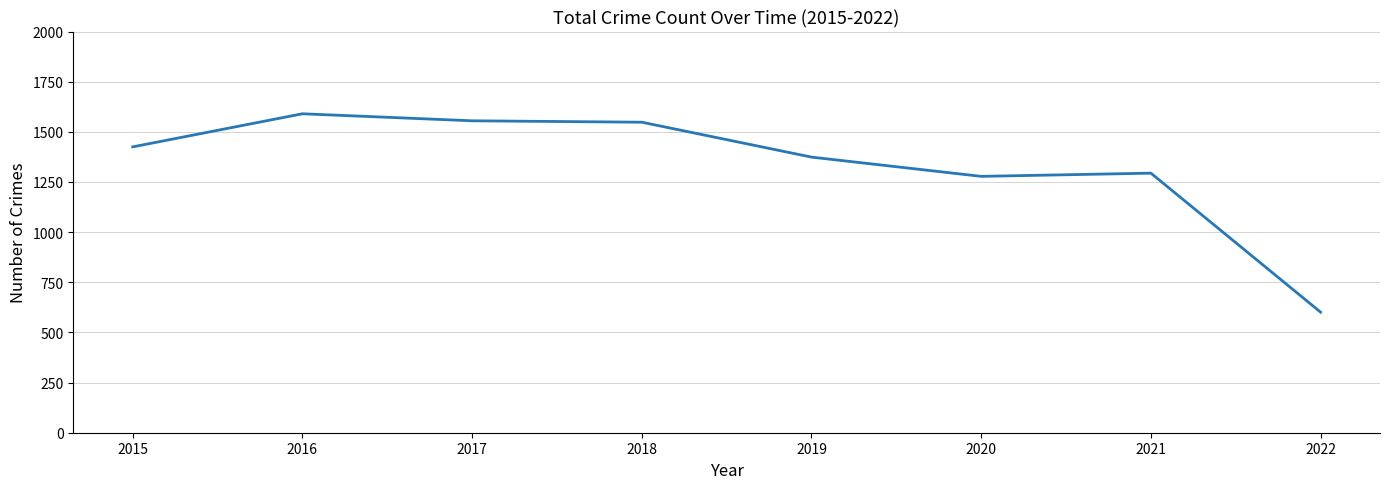

What is the average value?

1333